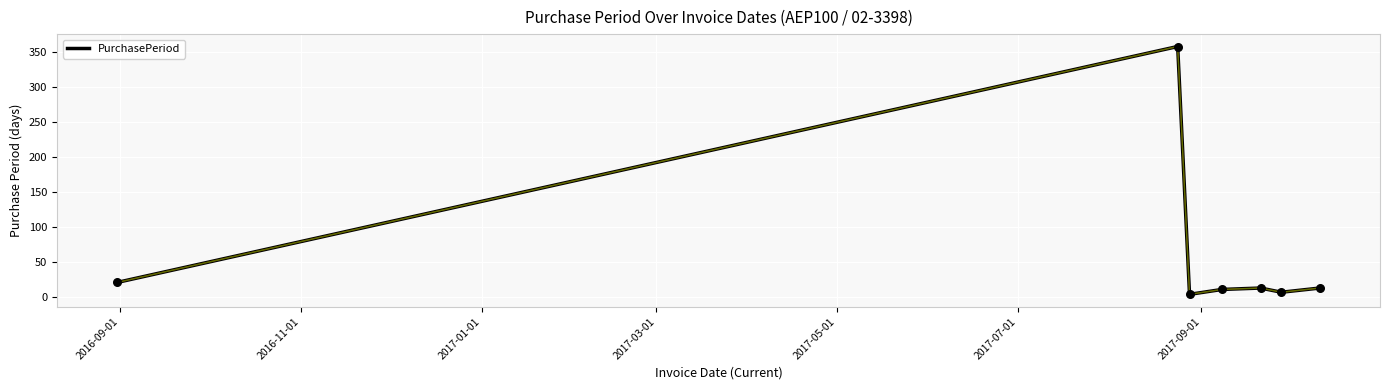

True or false: the data has more than 1 interior local peaks.

True